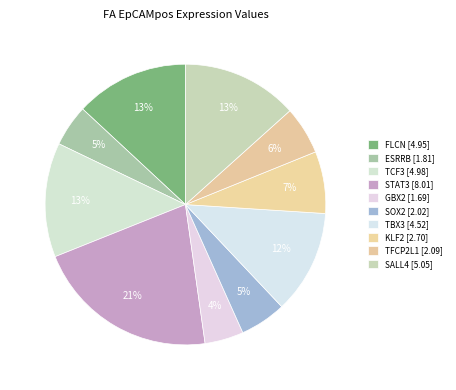

To the nearest percent, what is the combined percentage of TFCP2L1 and KLF2?

13%